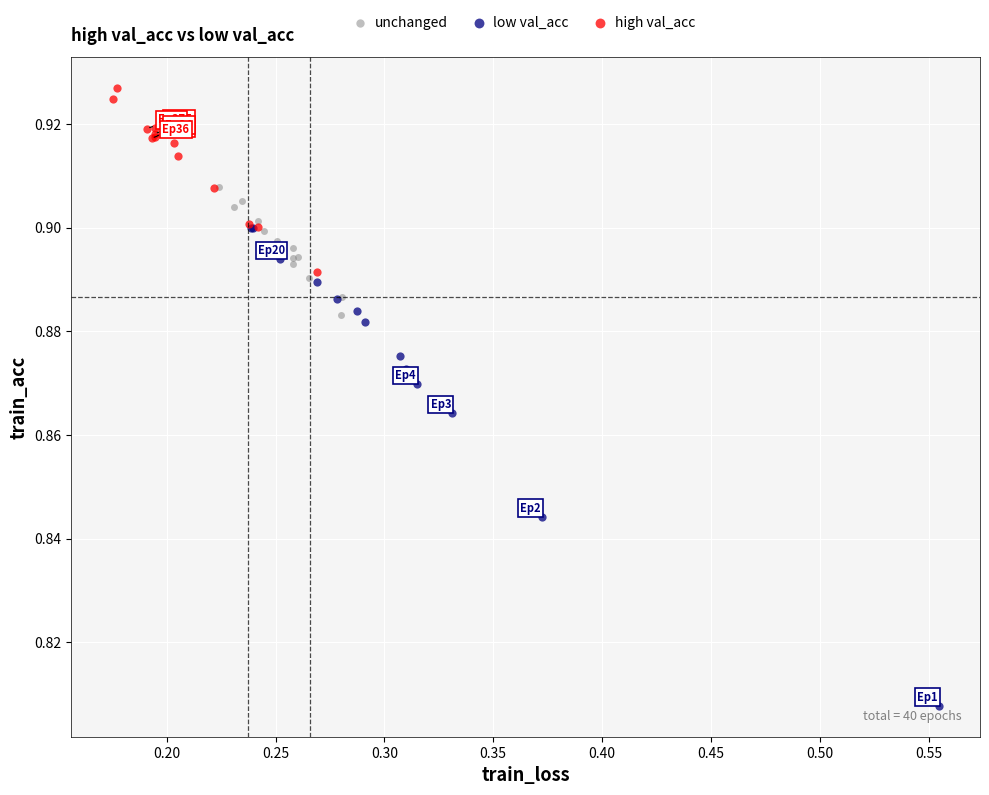

Which series contains the lowest Y value?

low val_acc